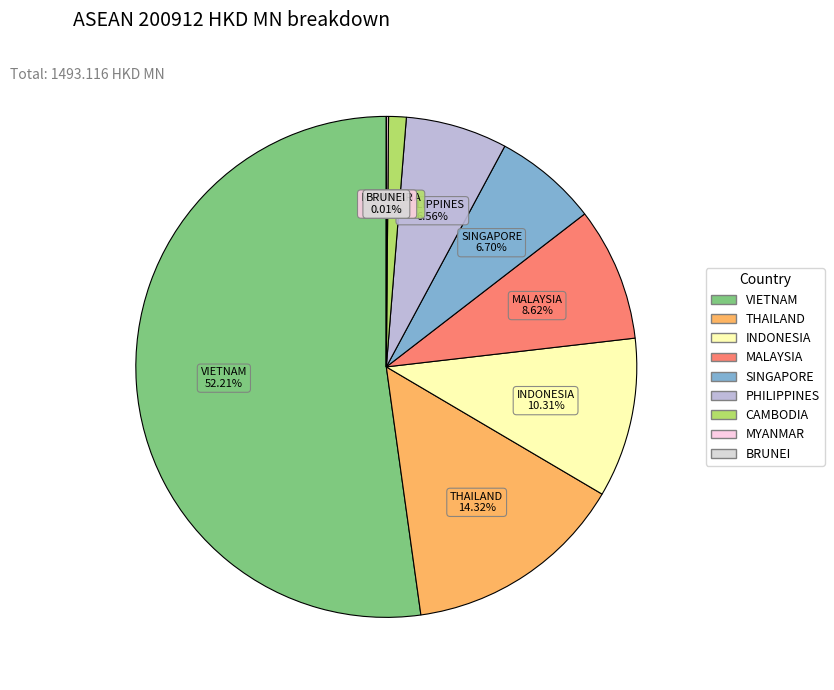

Is there a majority slice in this chart?

Yes